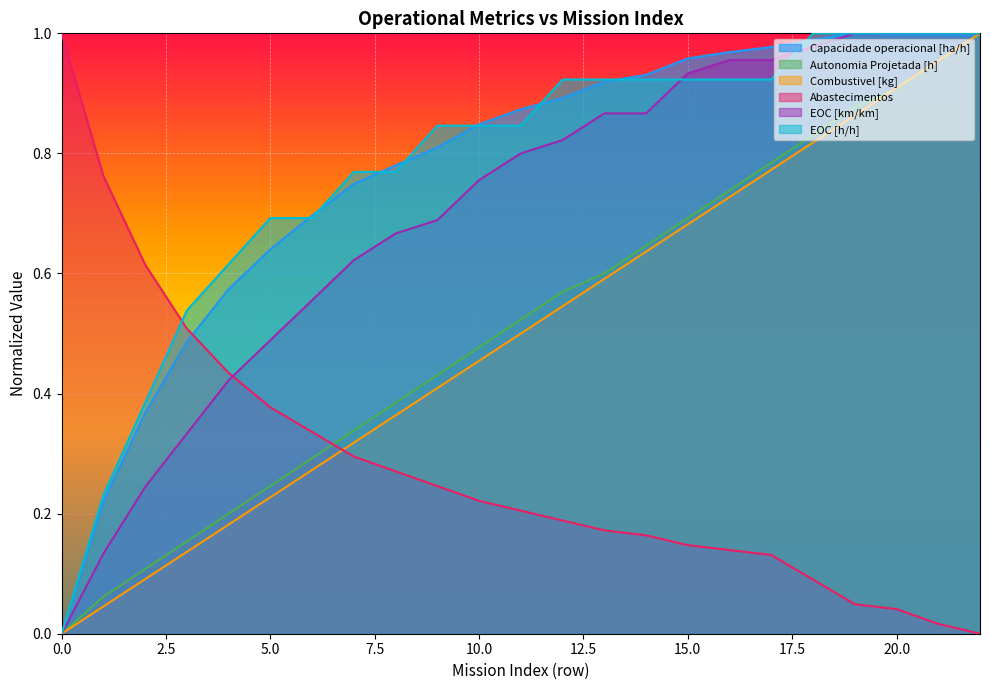

How many data points in EOC [h/h] are above 0?

22